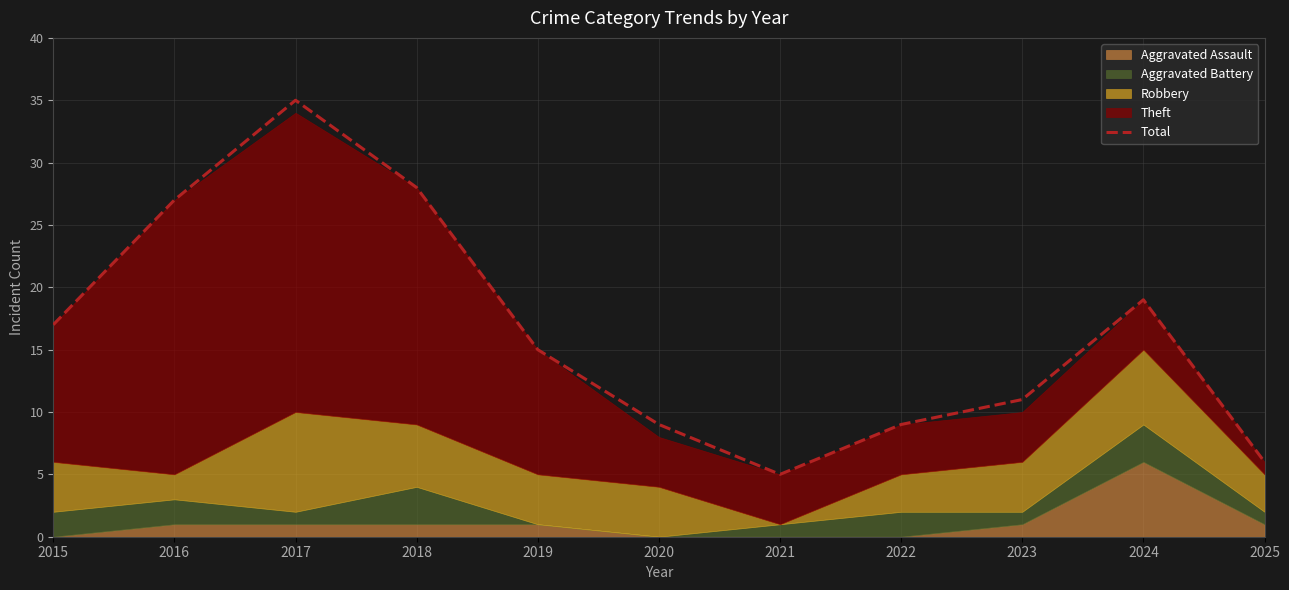

What is the minimum value for Total?

5